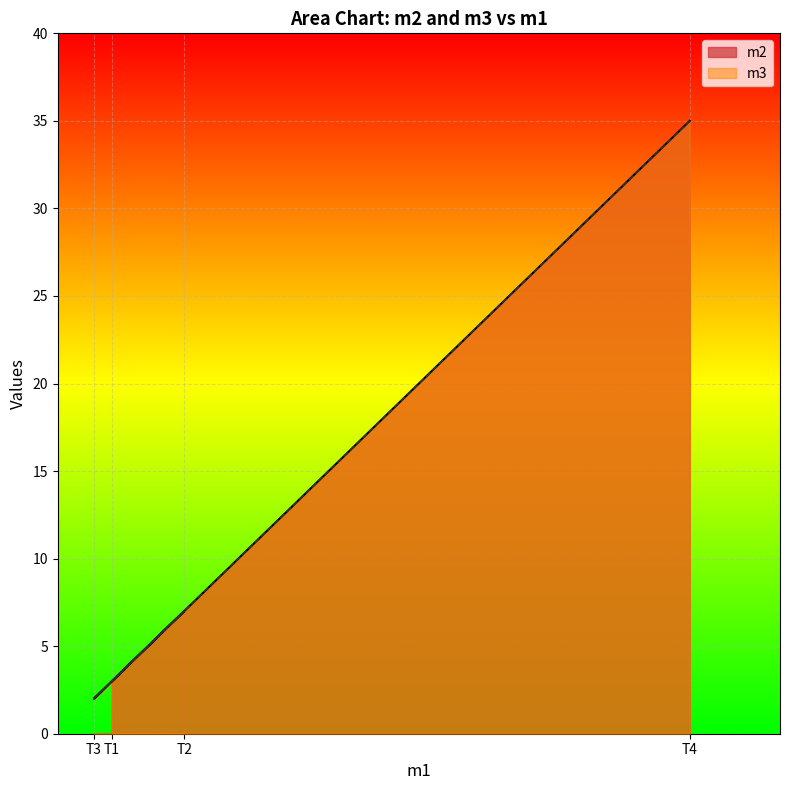

Rank the categories by m3 value from highest to lowest.

T4, T2, T1, T3